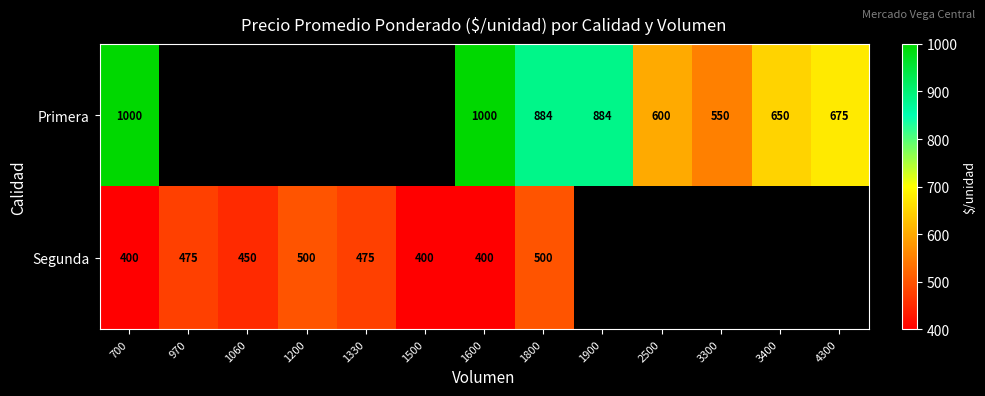

What is the difference between the Primera values at 1800 and 4300?

209